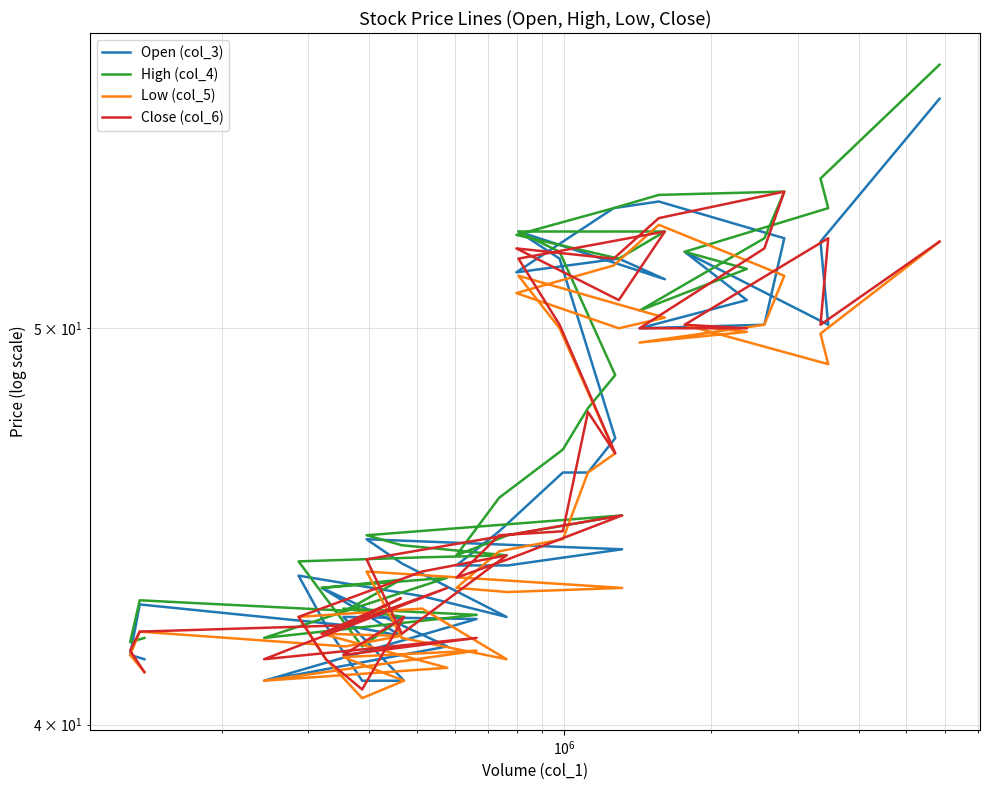

How many values in the Close (col_6) series exceed 44?

20